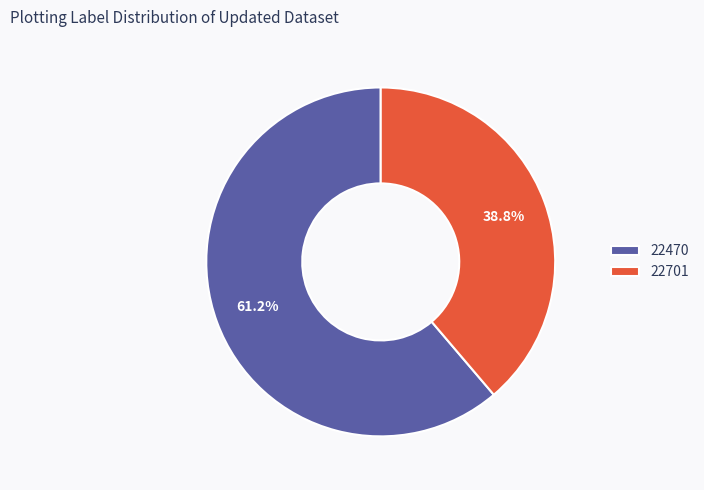

What percentage is the 22701 slice, to the nearest percent?

39%